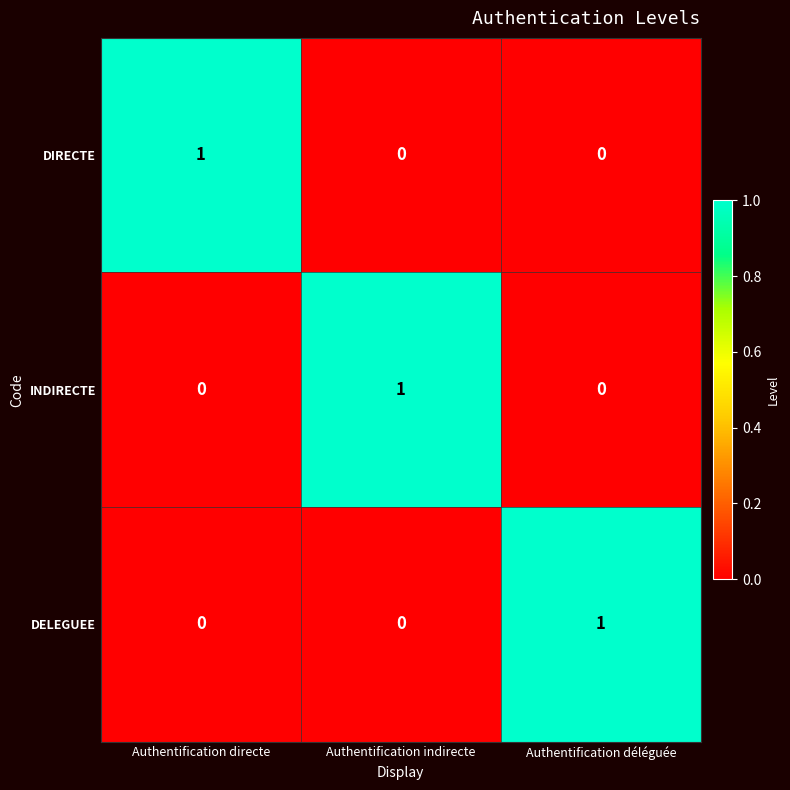

The value of INDIRECTE at Authentification déléguée is 0. True or false?

True